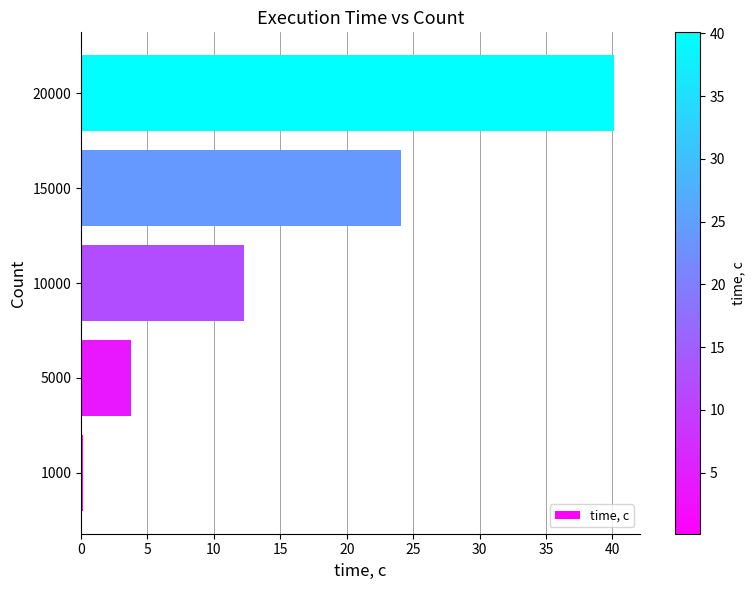

Where is the data nearest to the value 20?

15000